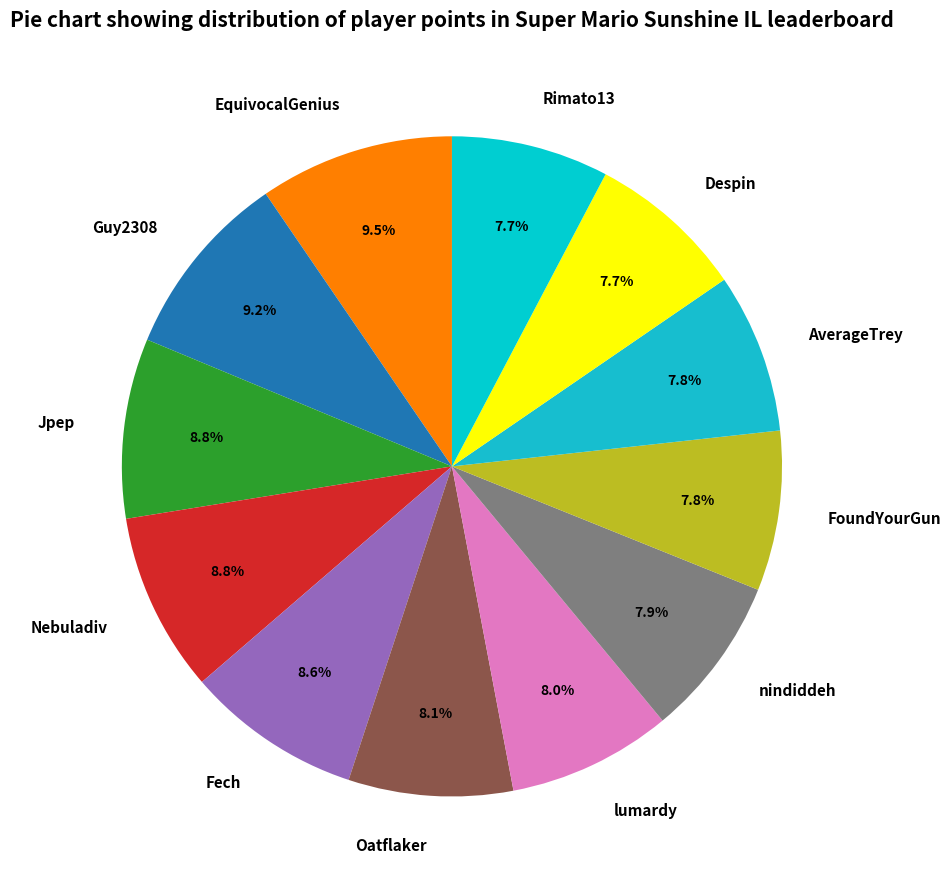

Between lumardy and EquivocalGenius, which is larger?

EquivocalGenius